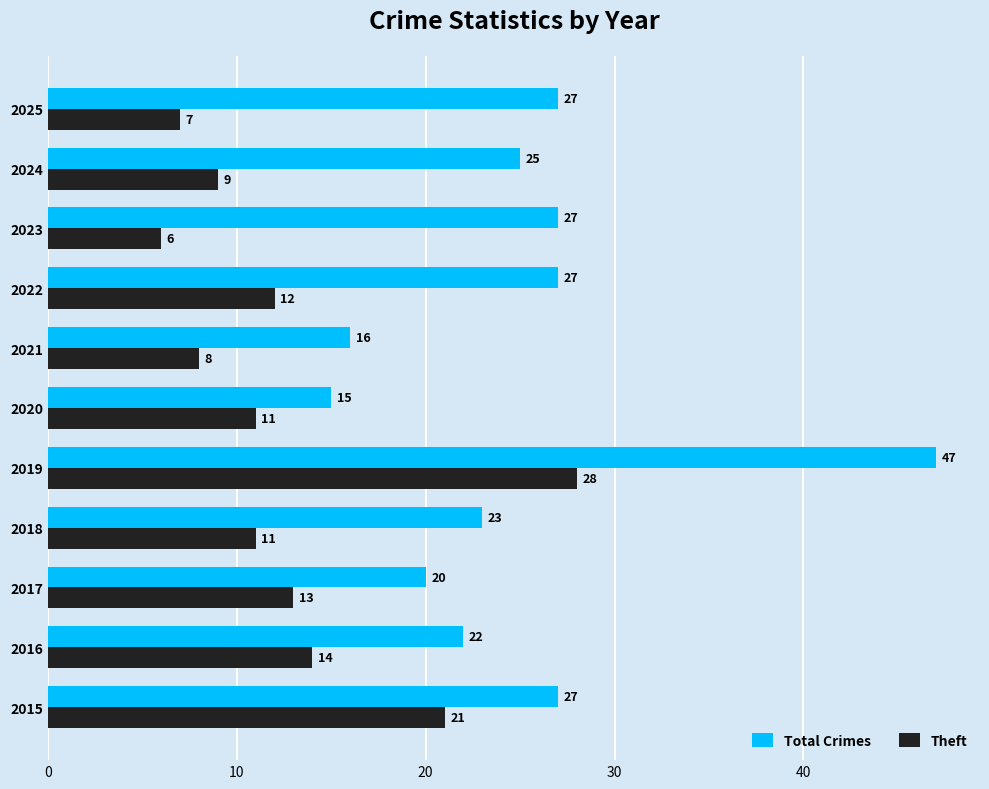

What is the lowest value of the Theft series?

6